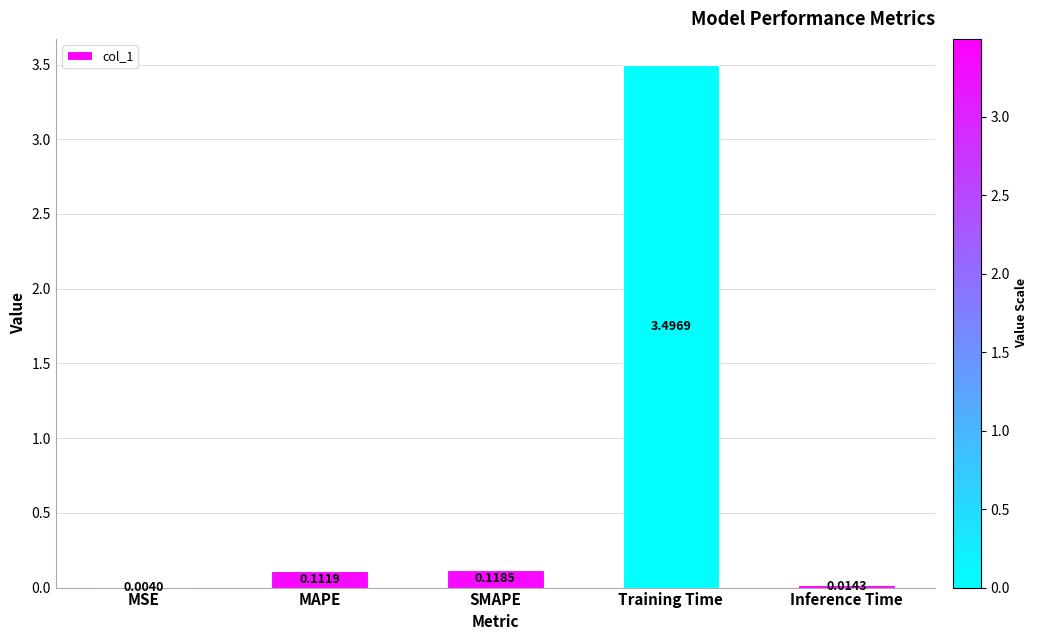

Between Training Time and Inference Time, which is larger?

Training Time